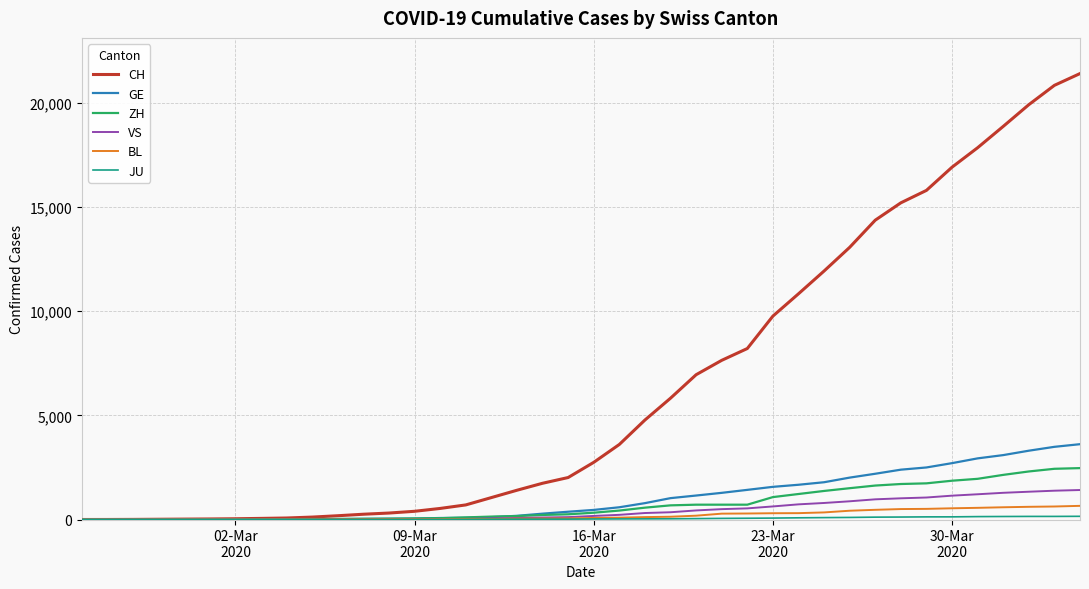

What is the greatest value displayed?

21398